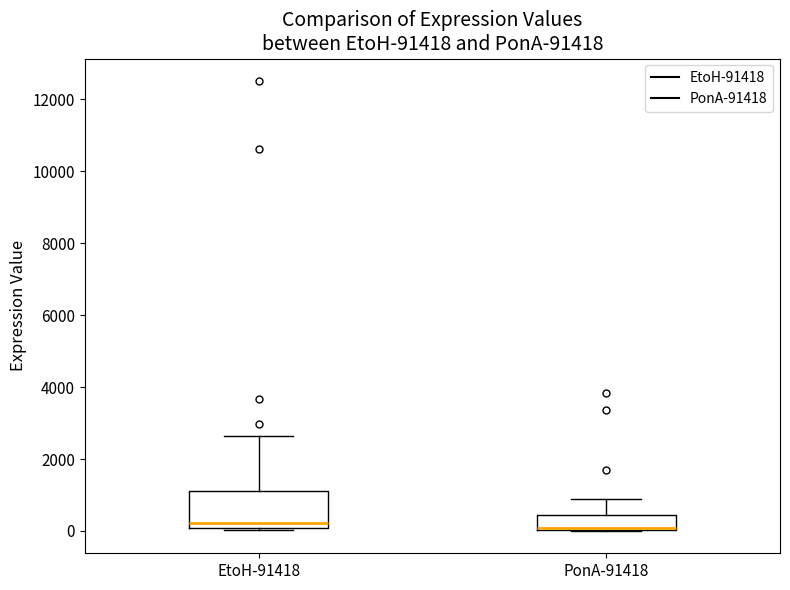

Reading left to right, transcribe this box plot: for each box, give where its median line is, the range the box spans, and where its two whiskers end, as read against the y-axis. The values are not printed on the chart, so give them approximately, as read against the axis.

EtoH-91418: median 200, box 0 to 1200, whiskers 0 to 2600
PonA-91418: median 0, box 0 to 400, whiskers 0 to 800